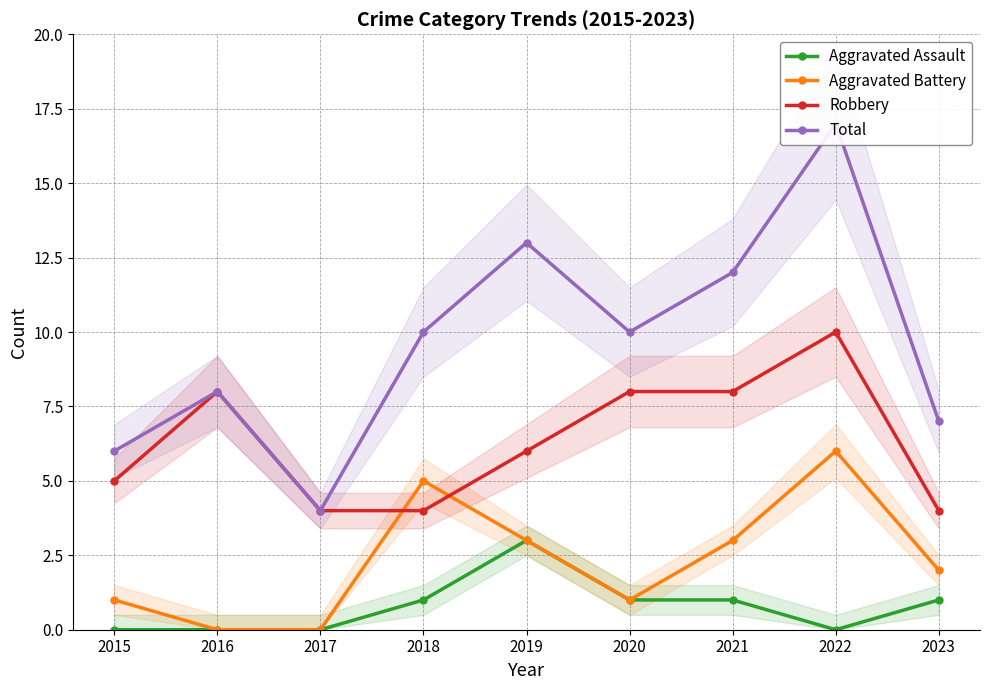

Rank the series at 2019 from highest to lowest value.

Total, Robbery, Aggravated Assault, Aggravated Battery